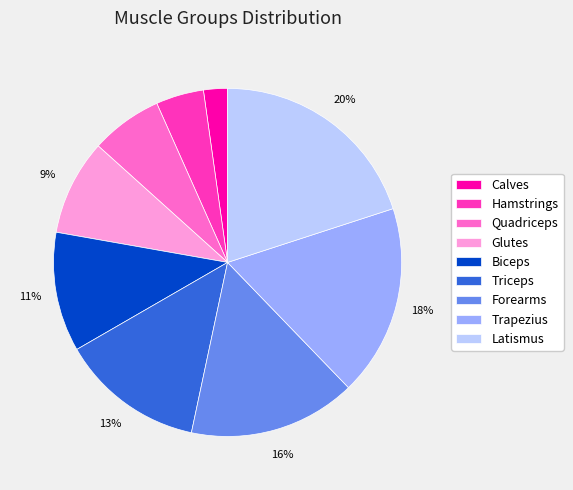

Is there a majority slice in this chart?

No